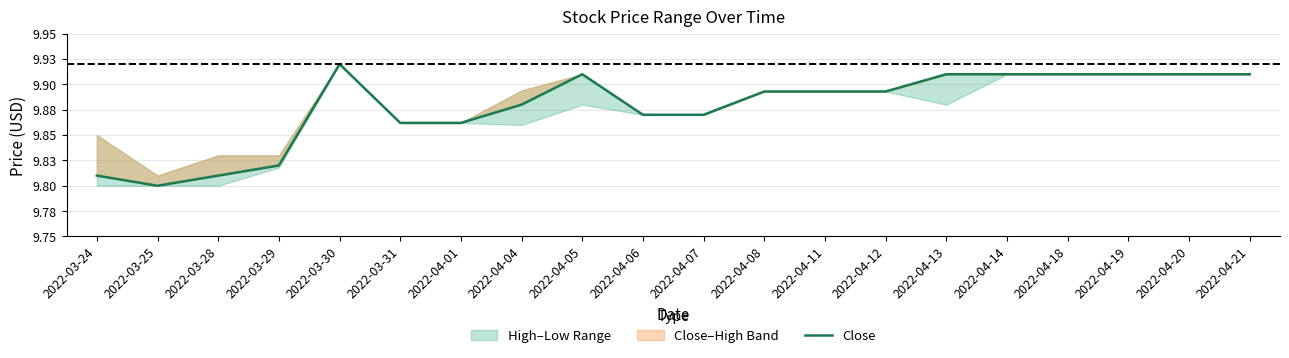

What is the approximate value at 2022-04-19?

9.9